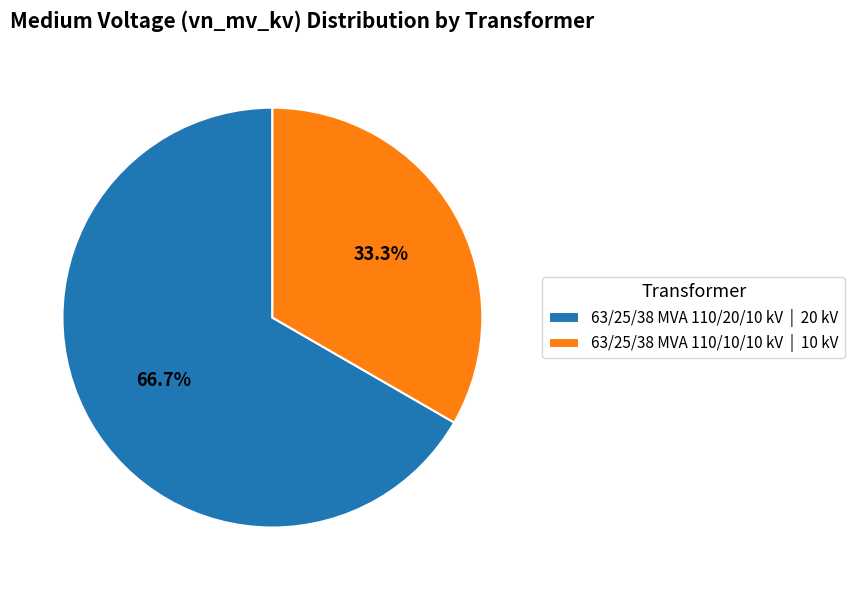

How many segments does this pie chart have?

2